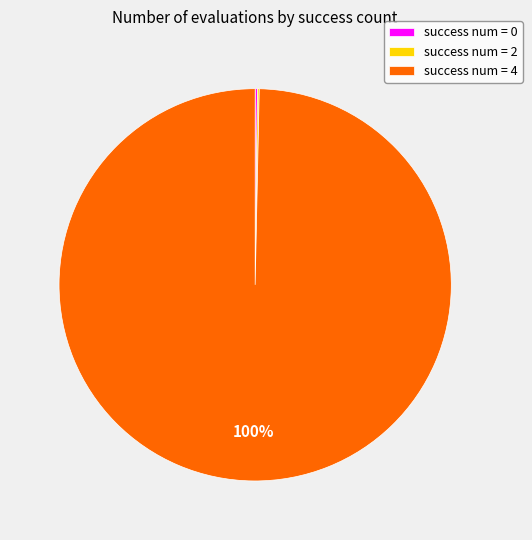

The success num = 4 slice represents 100% of the pie. True or false?

True